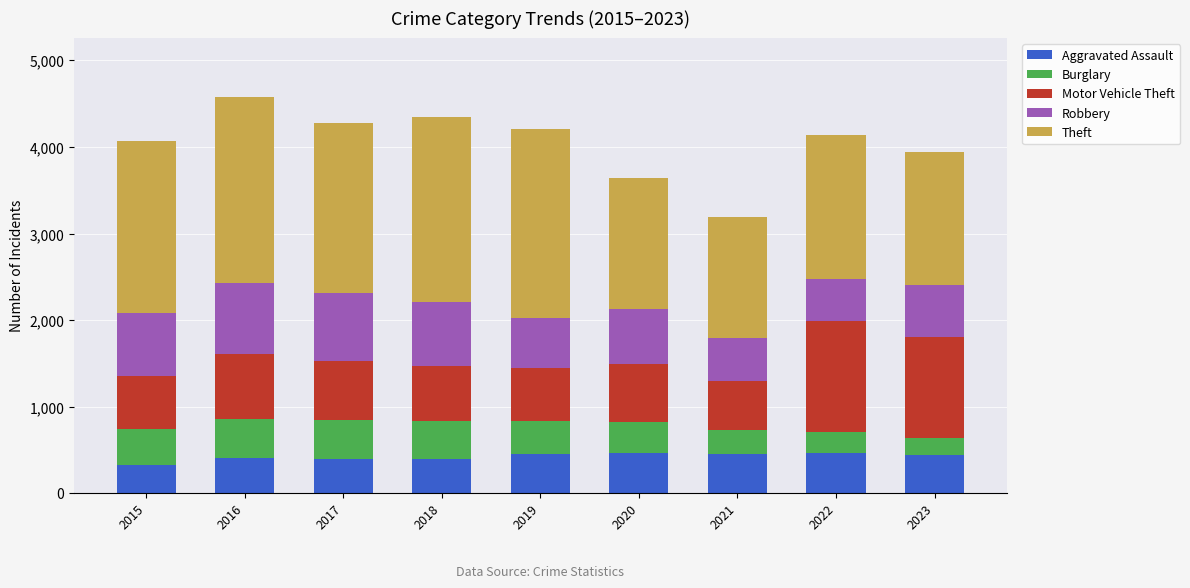

What is the highest value of the Aggravated Assault series?

466